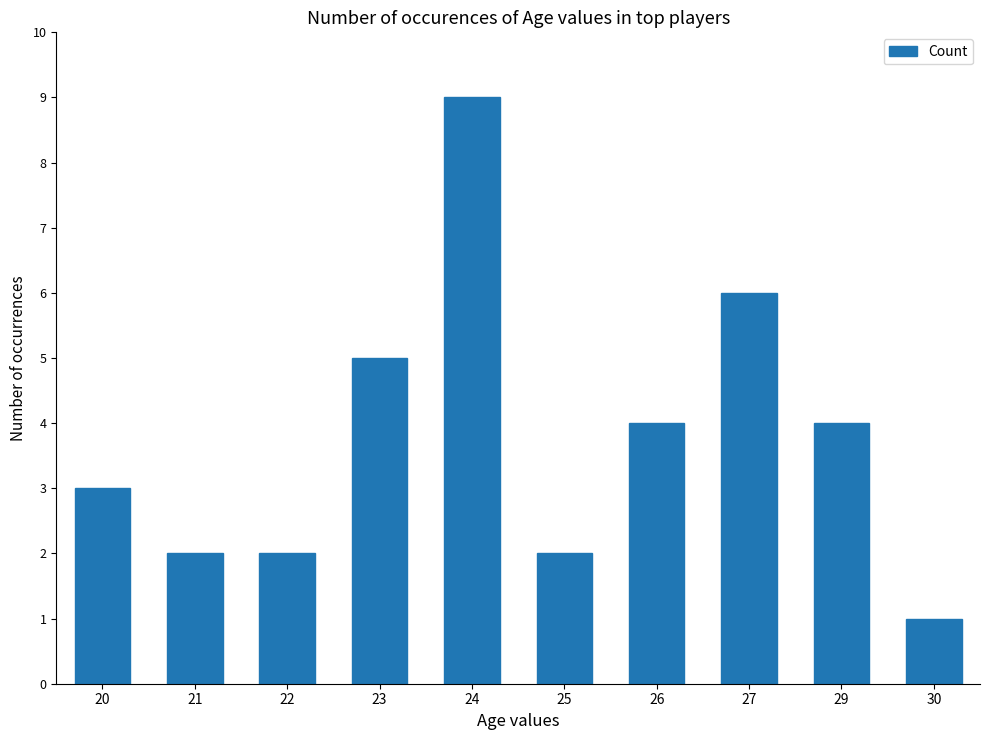

What is the ratio of the value at 24 to the value at 26?

2.2